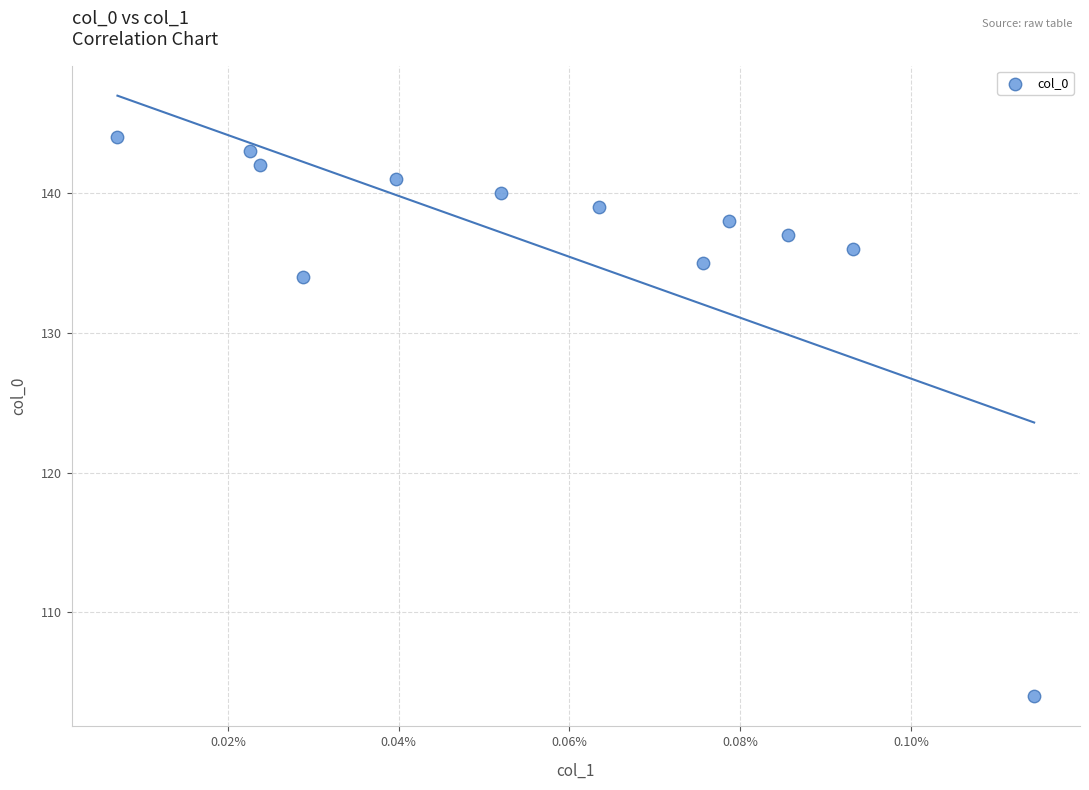

What Y value in the scatter plot is closest to 124?

134